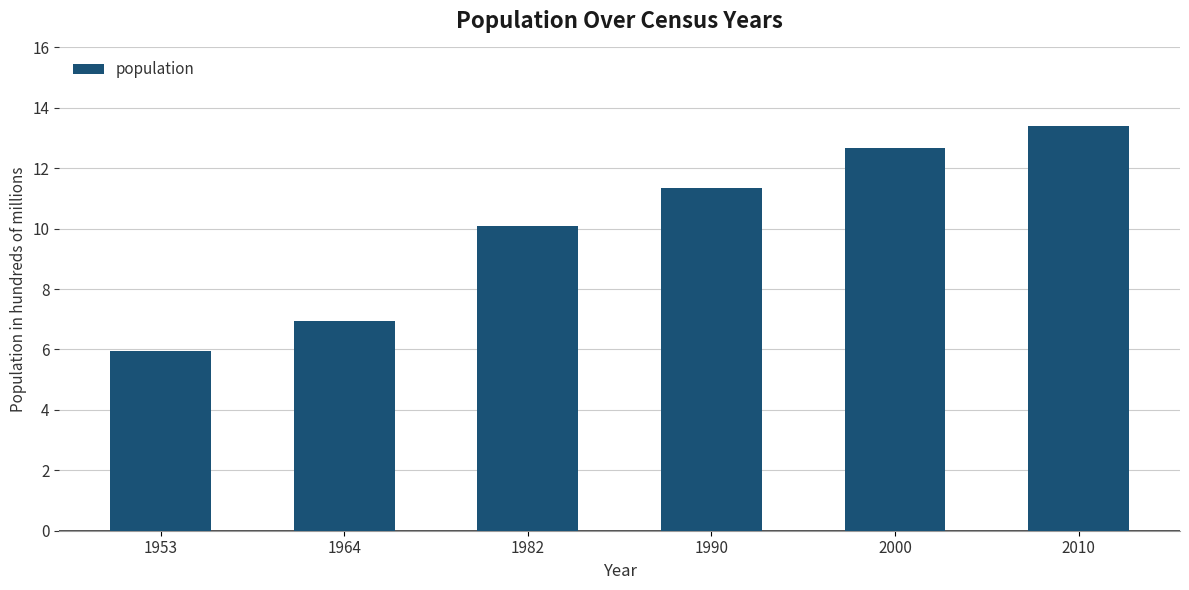

Which has a higher value, 2000 or 1964?

2000